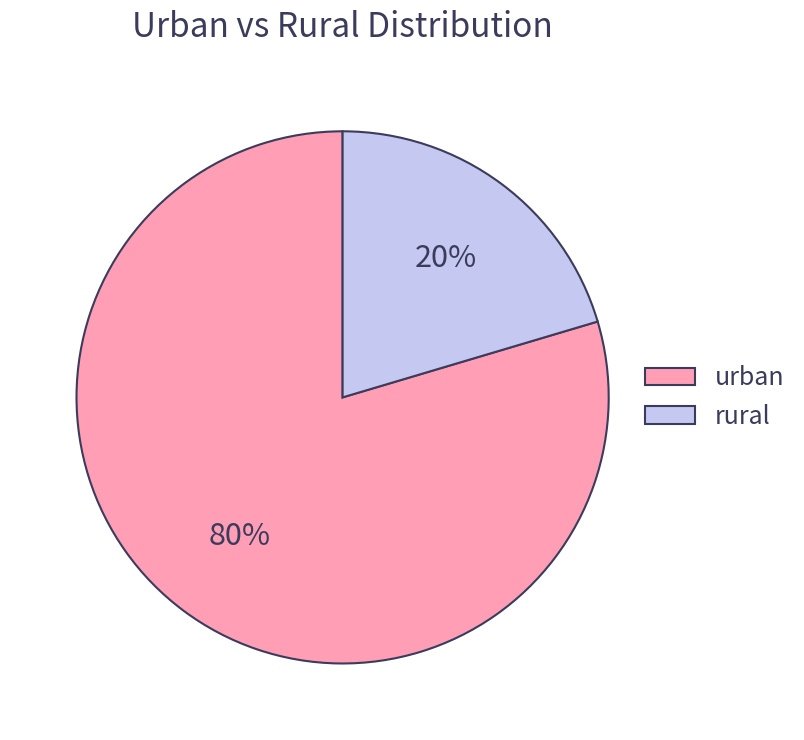

How many slices are in this pie chart?

2